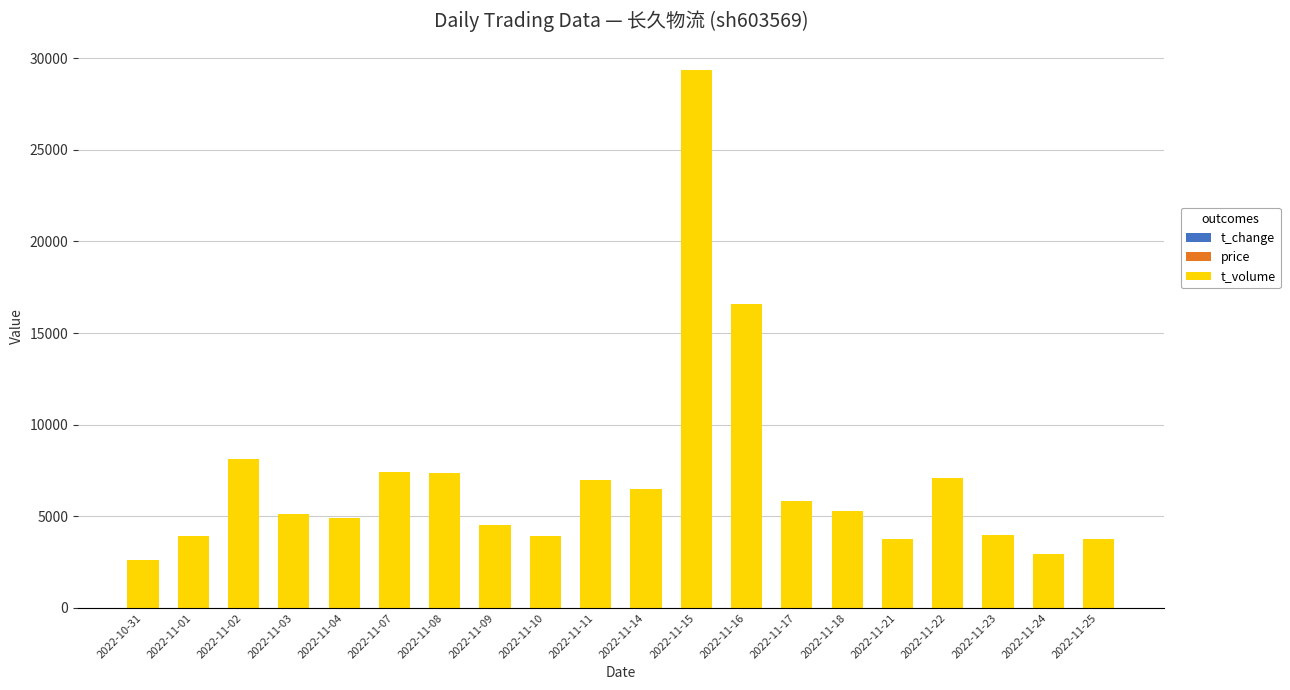

At which category is the sum across all series the highest?

2022-11-15